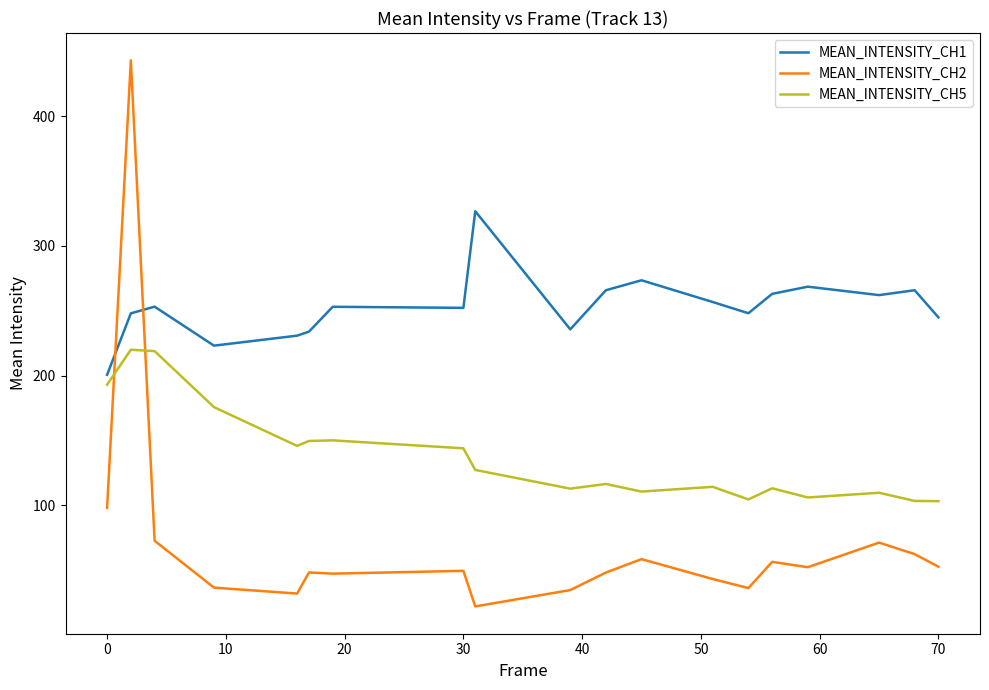

Which series has the largest range (max minus min)?

MEAN_INTENSITY_CH2